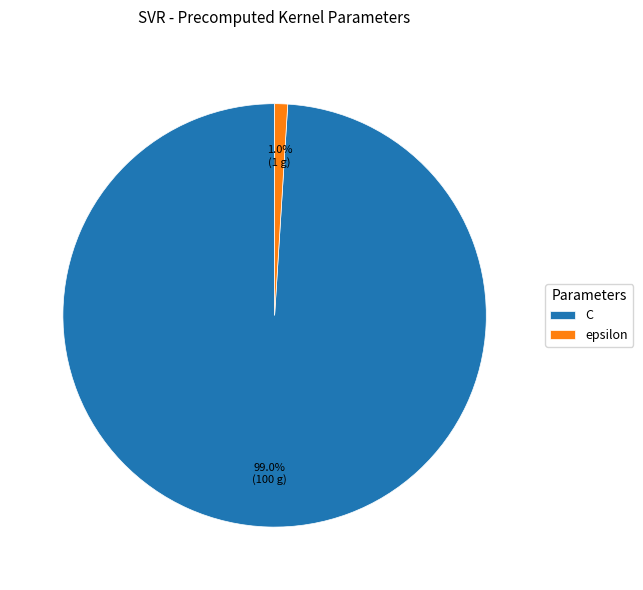

Is there a majority slice in this chart?

Yes